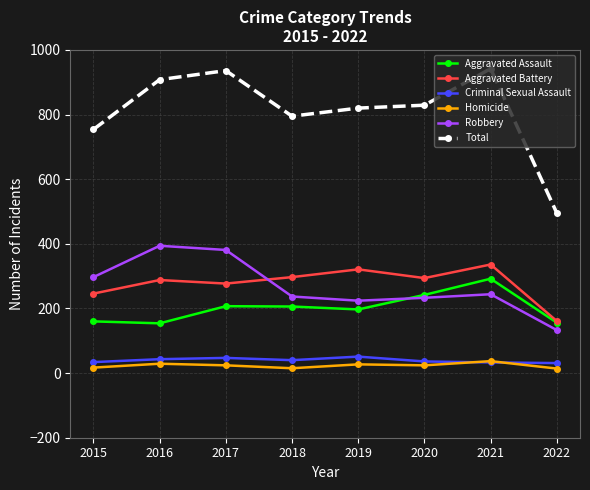

What is the sum of all Aggravated Assault values?

1614